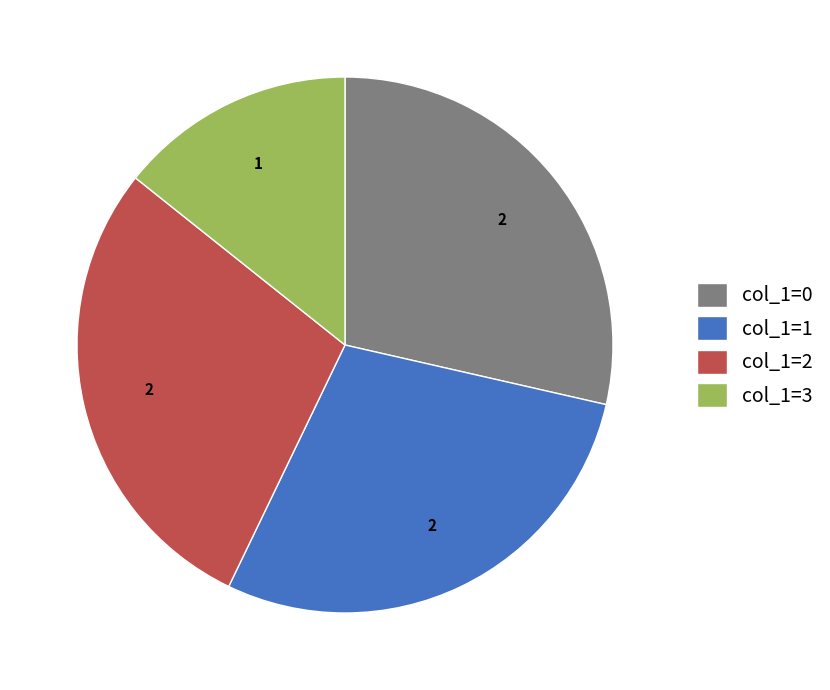

Is the sum of col_1=0 and col_1=1 greater than half?

Yes